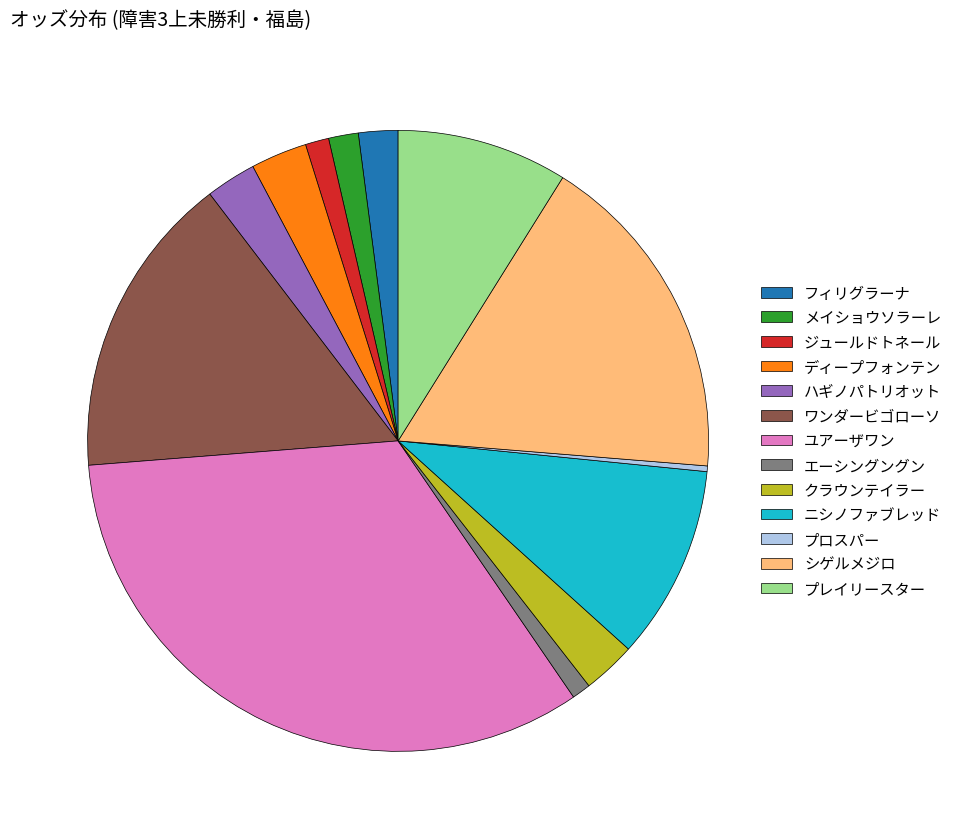

Combined, do ワンダービゴローソ and クラウンテイラー account for over 50%?

No